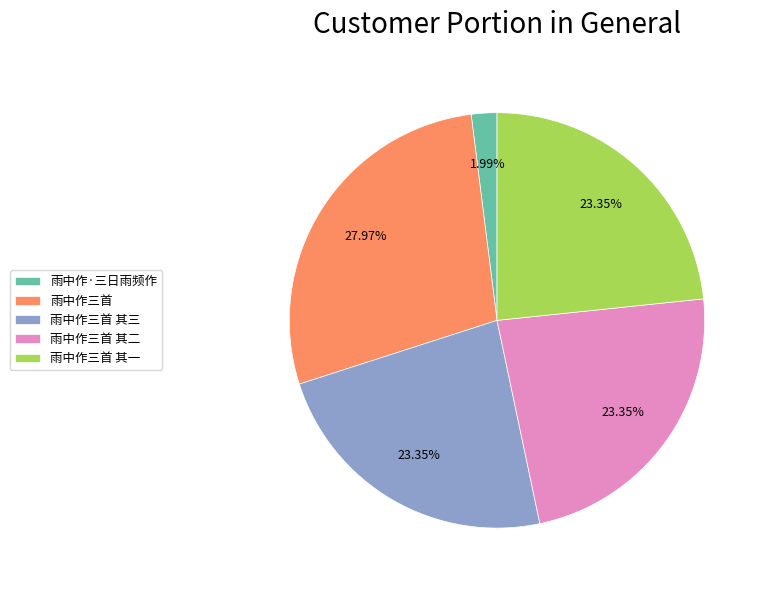

The 雨中作三首 其二 slice represents 12% of the pie. True or false?

False